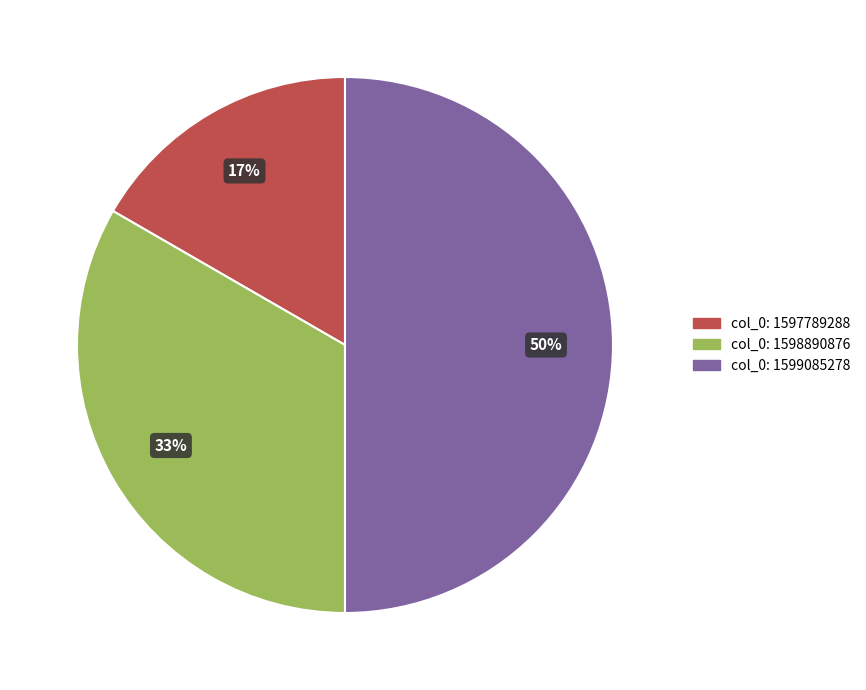

Rank the categories by value from highest to lowest.

col_0: 1599085278, col_0: 1598890876, col_0: 1597789288